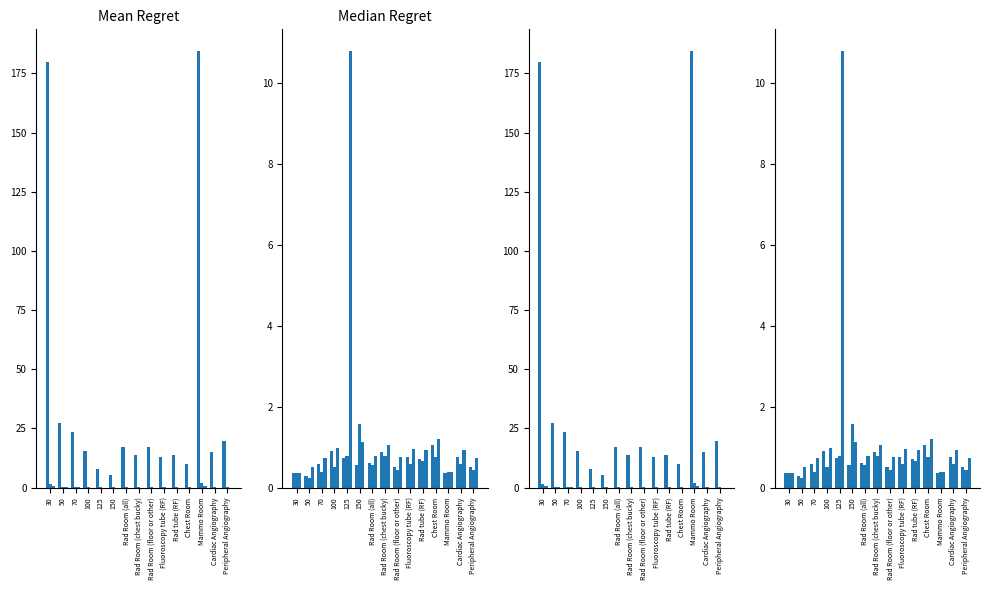

What position from the right is 150?

10